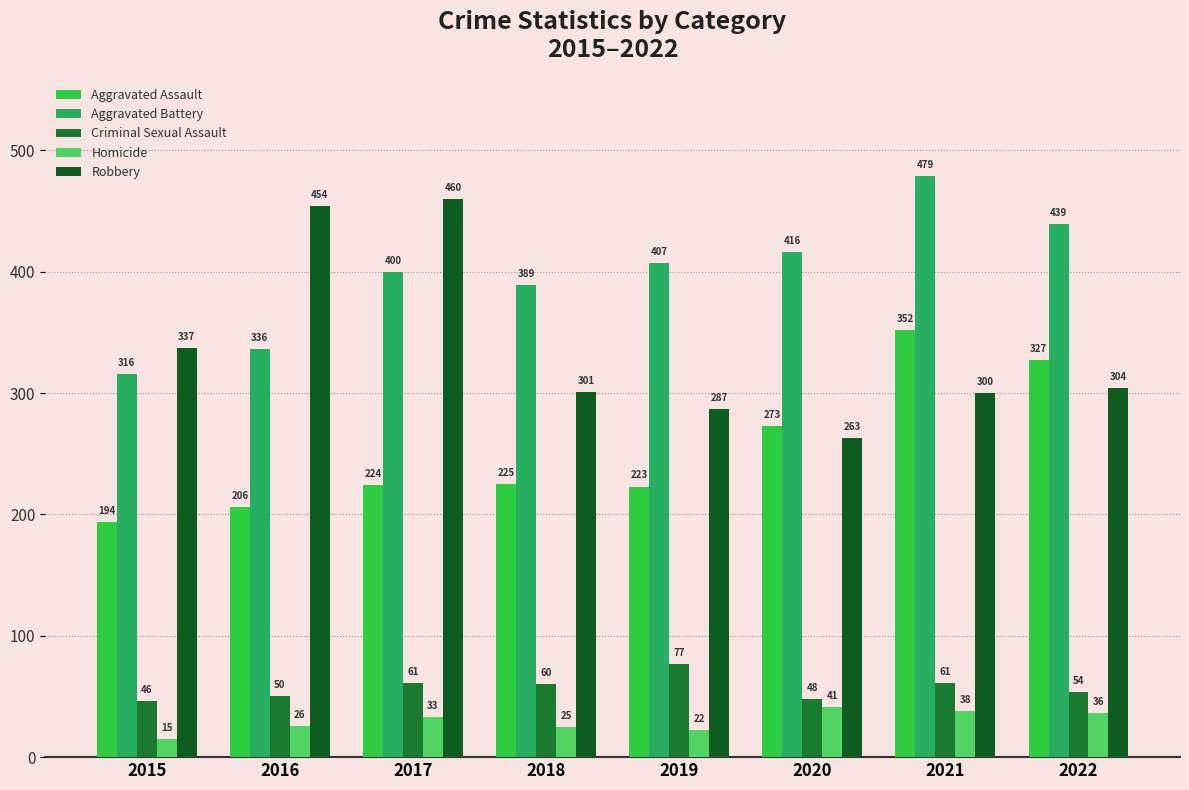

What is the average value of the Aggravated Battery series?

398